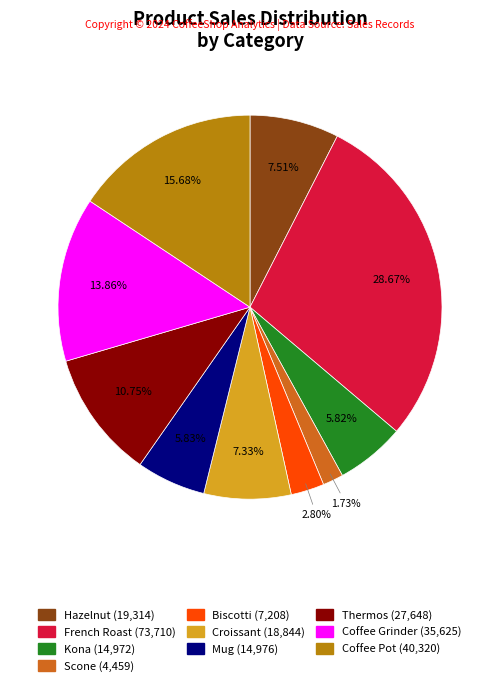

Is the sum of Hazelnut and Coffee Grinder greater than half?

No